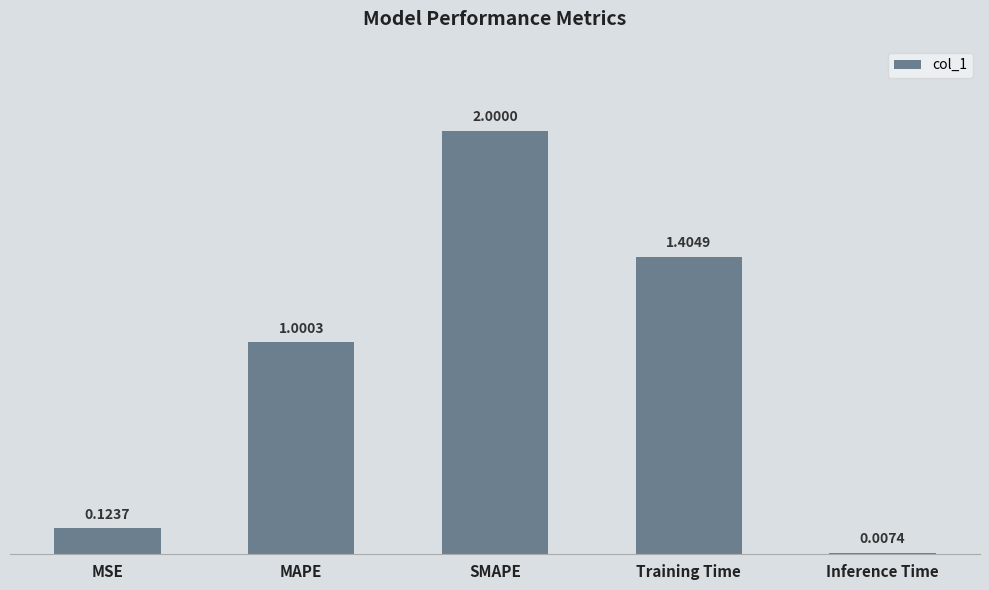

What is the change in value from MAPE to SMAPE?

+1.0